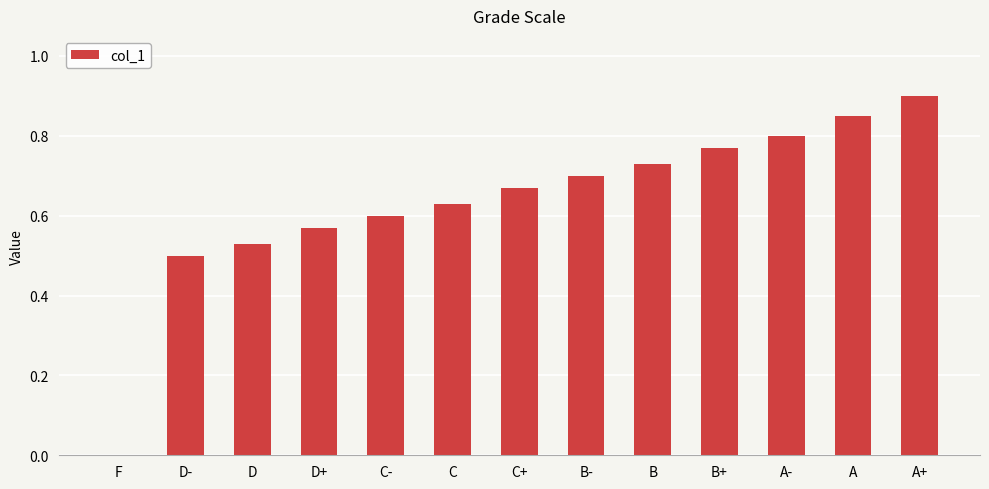

The value at D is 0.3. True or false?

False